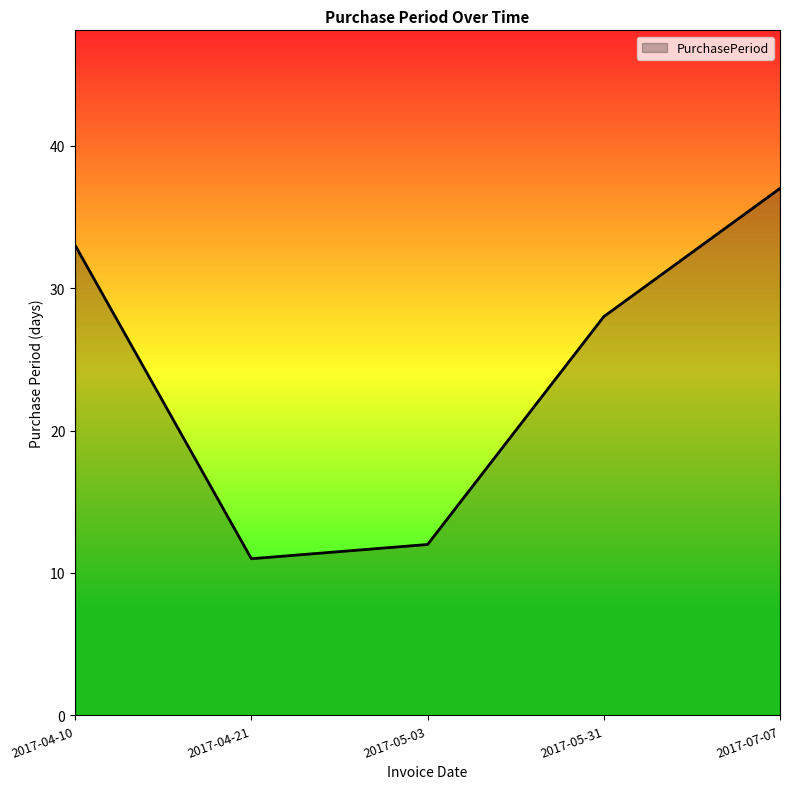

Which label corresponds to the smallest value in the chart?

2017-04-21